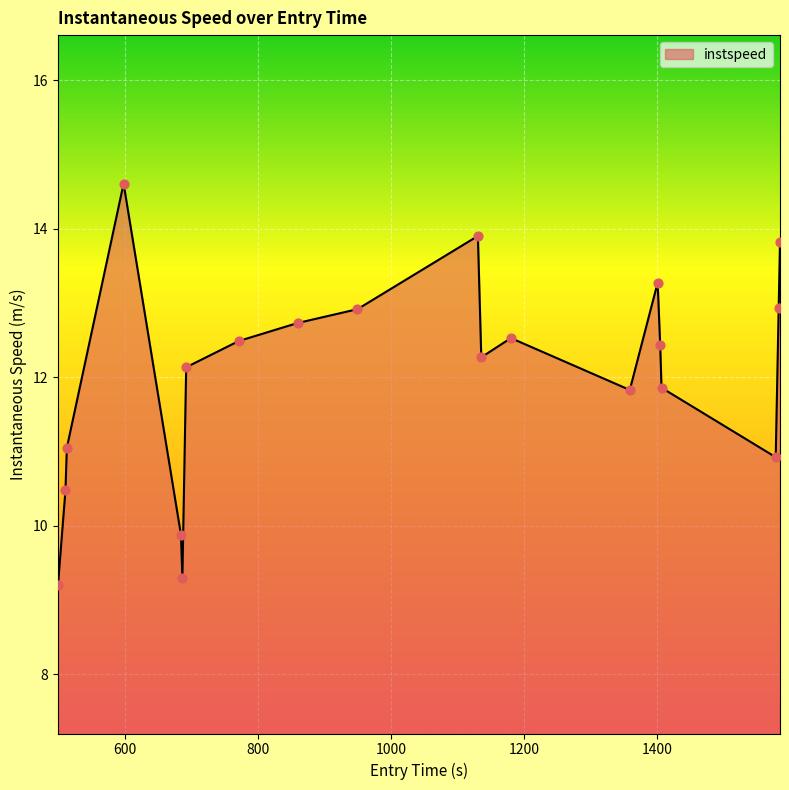

What is the difference between the maximum and minimum values?

5.4